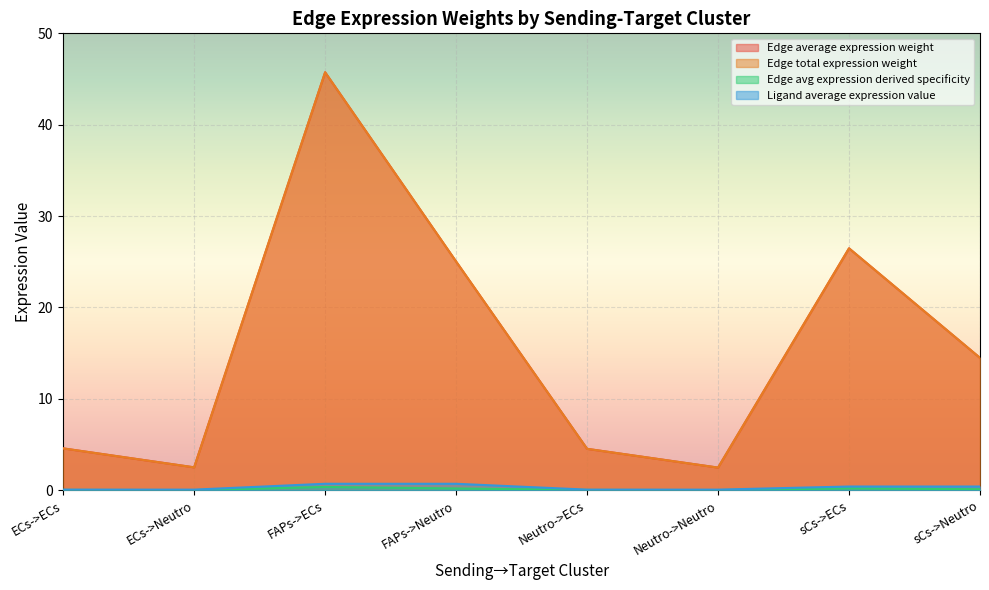

True or false: Ligand average expression value has more than 0 points higher than both neighbors.

False